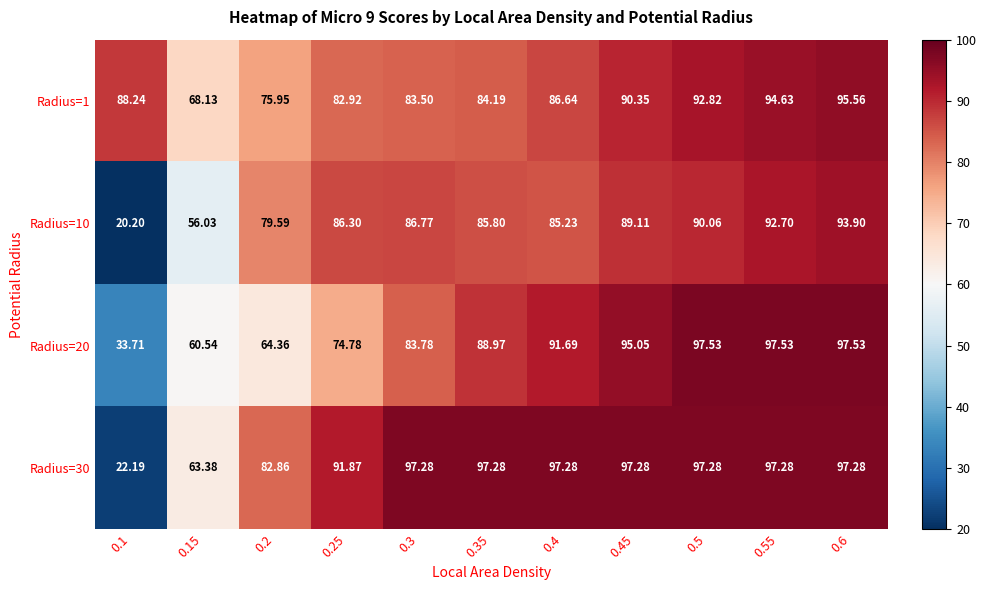

Is the value of Radius=1 at 0.3 greater than the value of Radius=30 at 0.2?

Yes